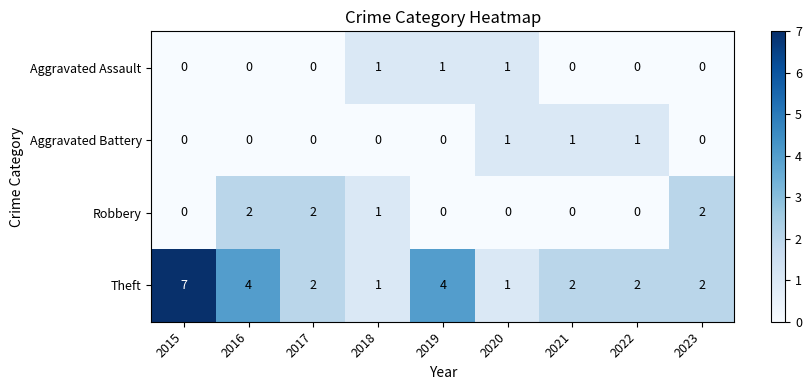

What is the spread (max minus min) of values at 2022?

2